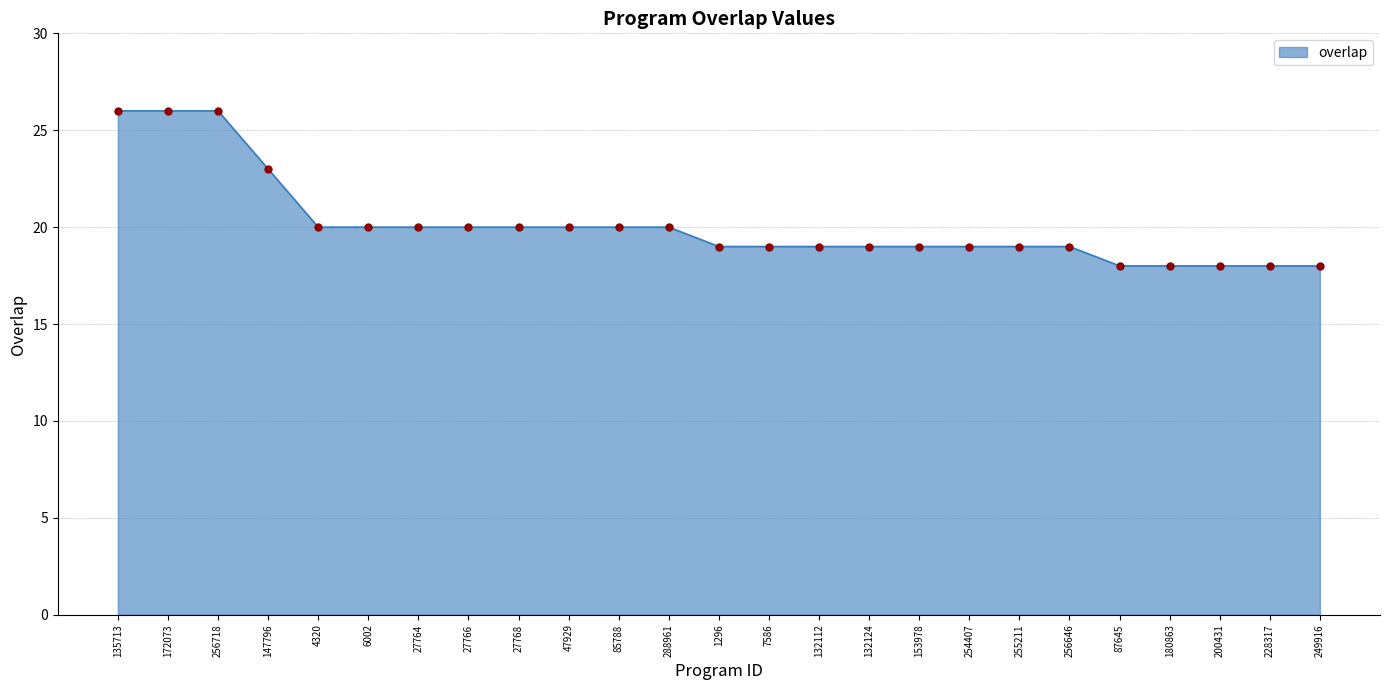

What is the ratio of the value at 47929 to the value at 172073?

0.8